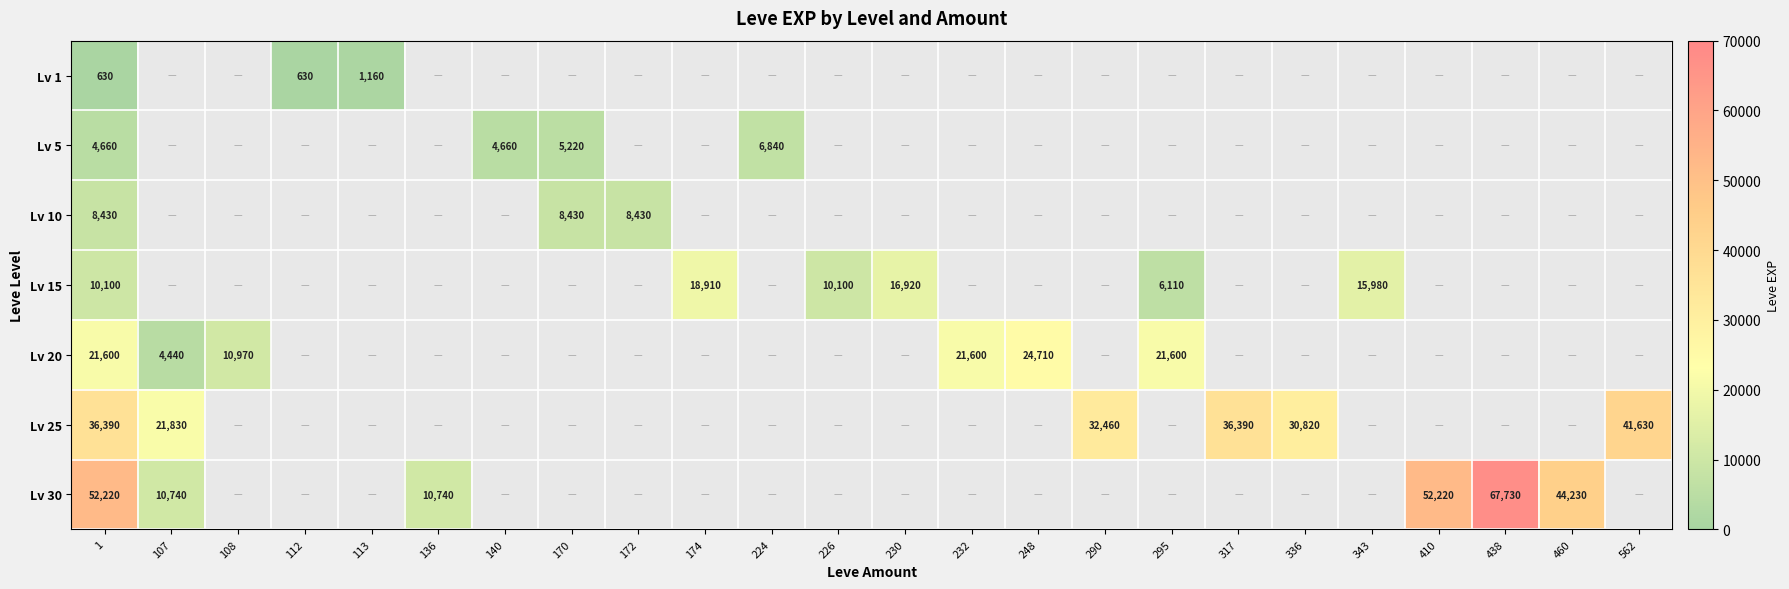

Between 290 and 336, which series saw the biggest shift?

Lv 25